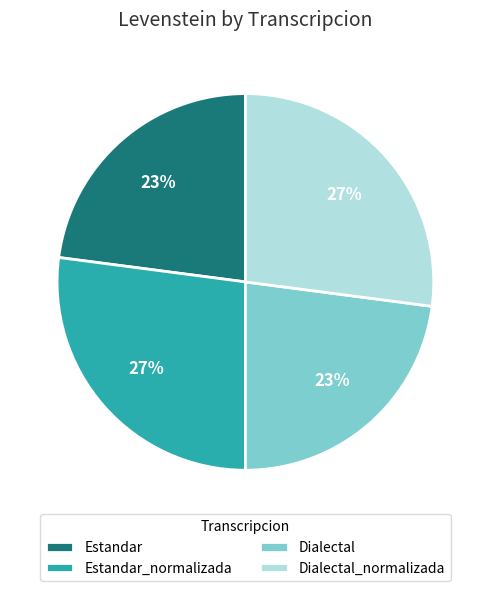

Is there any slice that represents more than half of the pie?

No